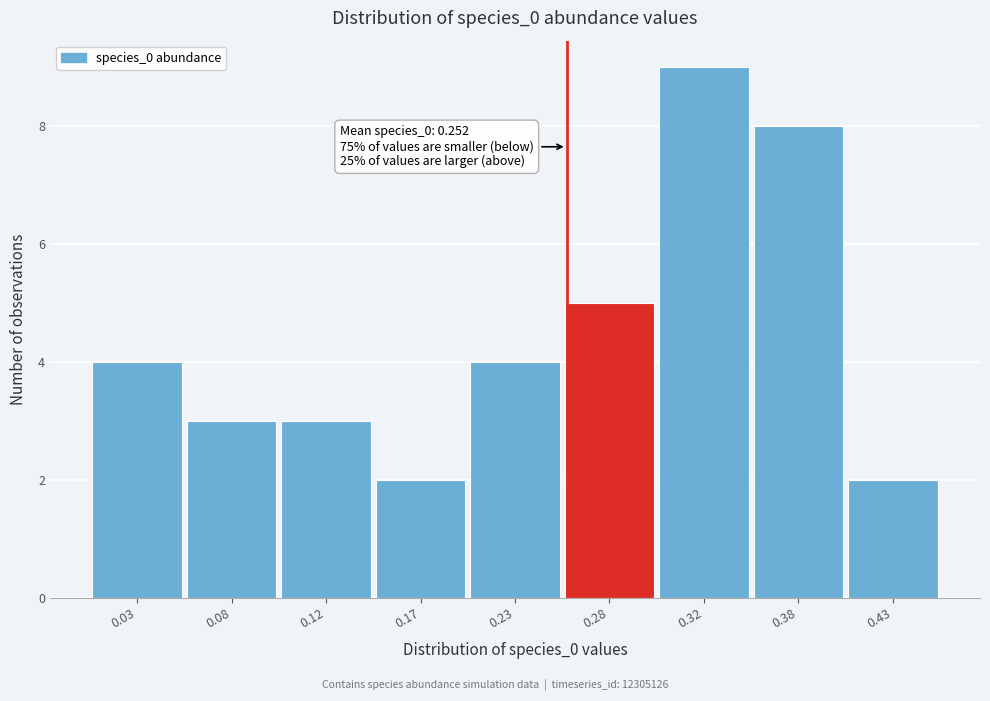

Reading right to left, extract all data points from this chart.

0.43=2	0.38=8	0.32=9	0.28=5	0.23=4	0.17=2	0.12=3	0.08=3	0.03=4